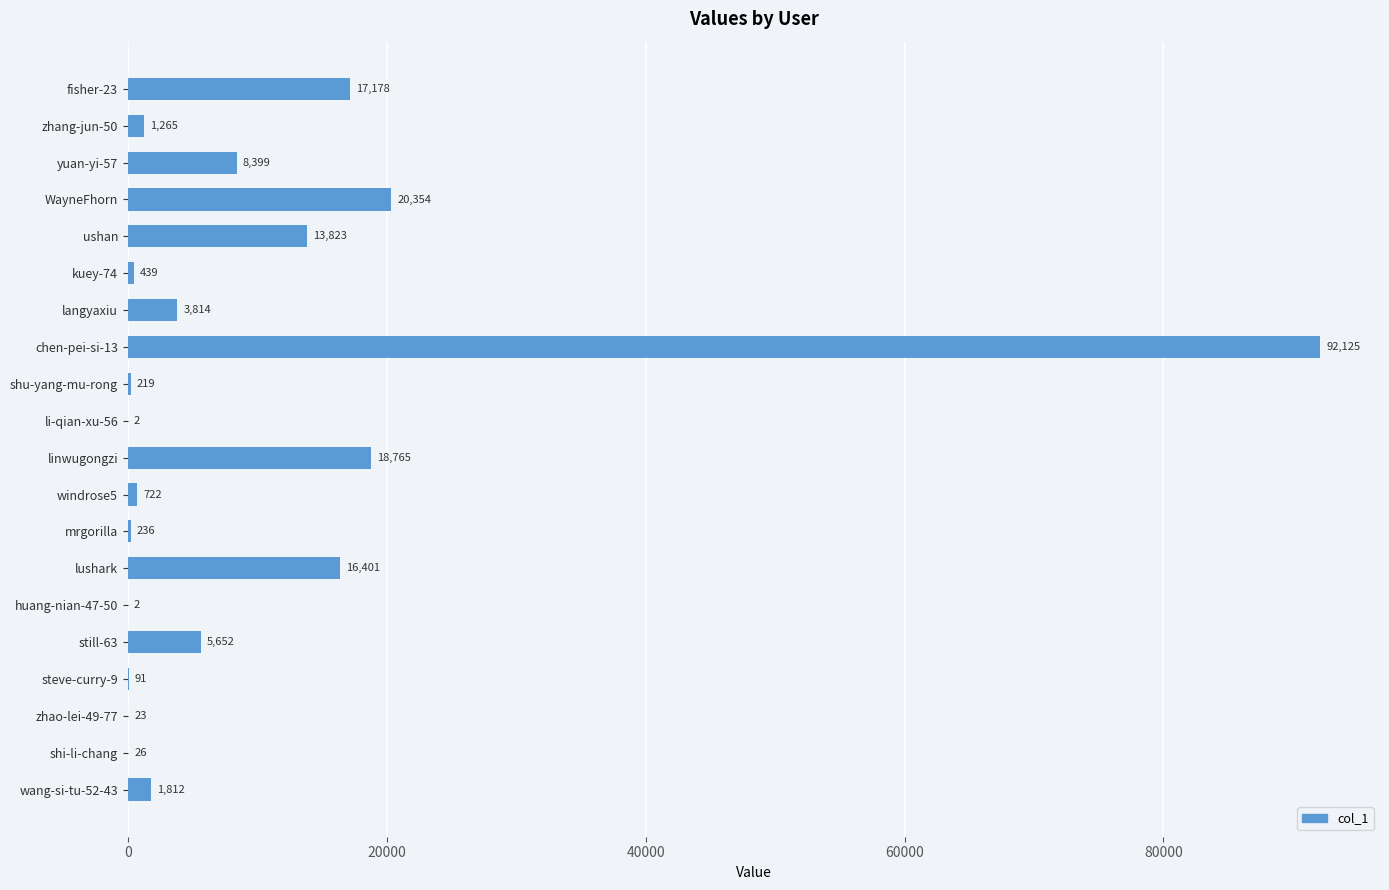

What is the sum of the values at zhao-lei-49-77 and ushan?

13846